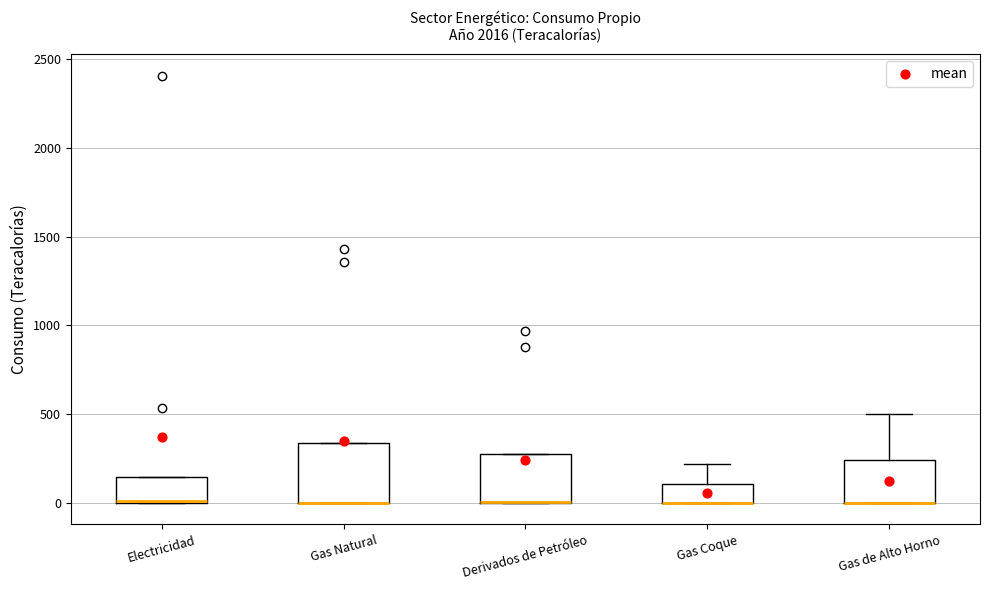

Reading left to right, transcribe this box plot: for each box, give where its median line is, the range the box spans, and where its two whiskers end, as read against the y-axis. The values are not printed on the chart, so give them approximately, as read against the axis.

Electricidad: median 0, box 0 to 150, whiskers 0 to 150
Gas Natural: median 0 (drawn on the box's lower edge), box 0 to 350, whiskers 0 to 350
Derivados de Petróleo: median 0 (drawn on the box's lower edge), box 0 to 250, whiskers 0 to 250
Gas Coque: median 0 (drawn on the box's lower edge), box 0 to 100, whiskers 0 to 200
Gas de Alto Horno: median 0 (drawn on the box's lower edge), box 0 to 250, whiskers 0 to 500